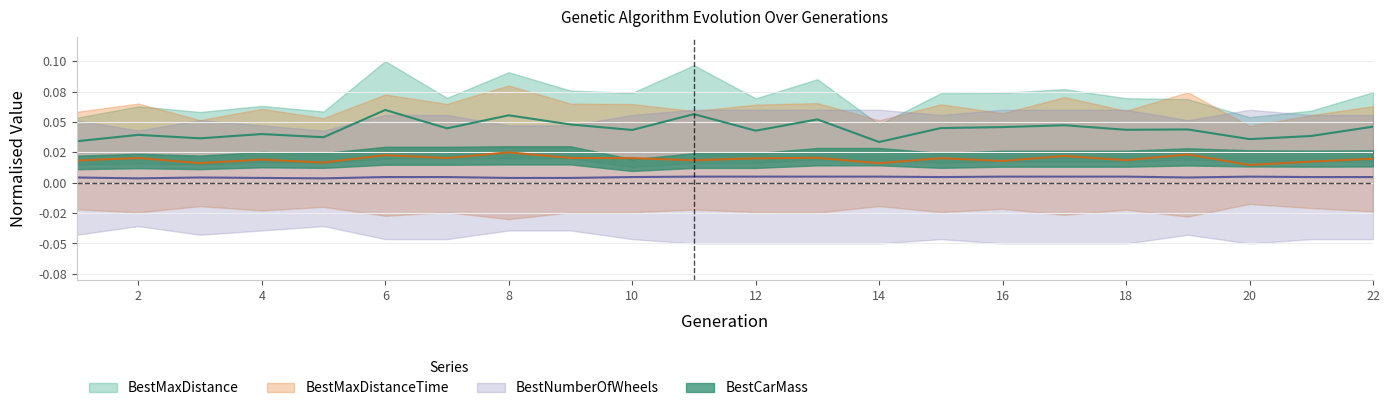

How many BestMaxDistanceTime values are between 0 and 1?

22